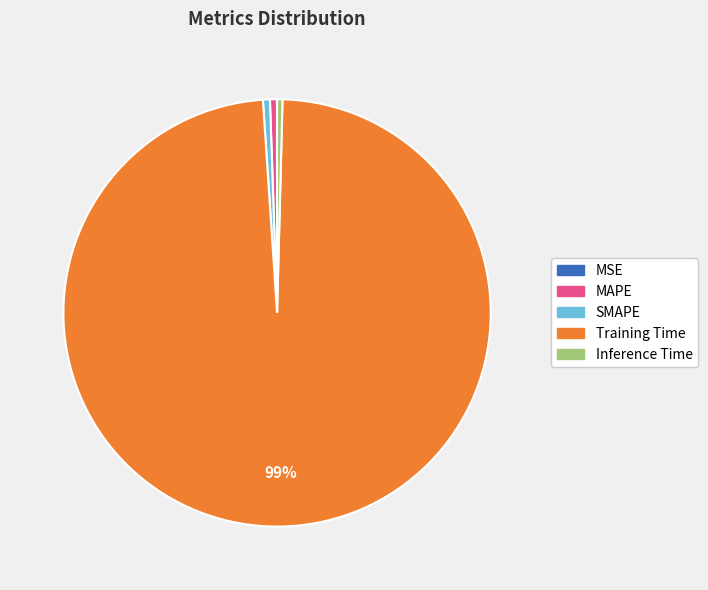

To the nearest percent, what portion does MAPE represent?

1%